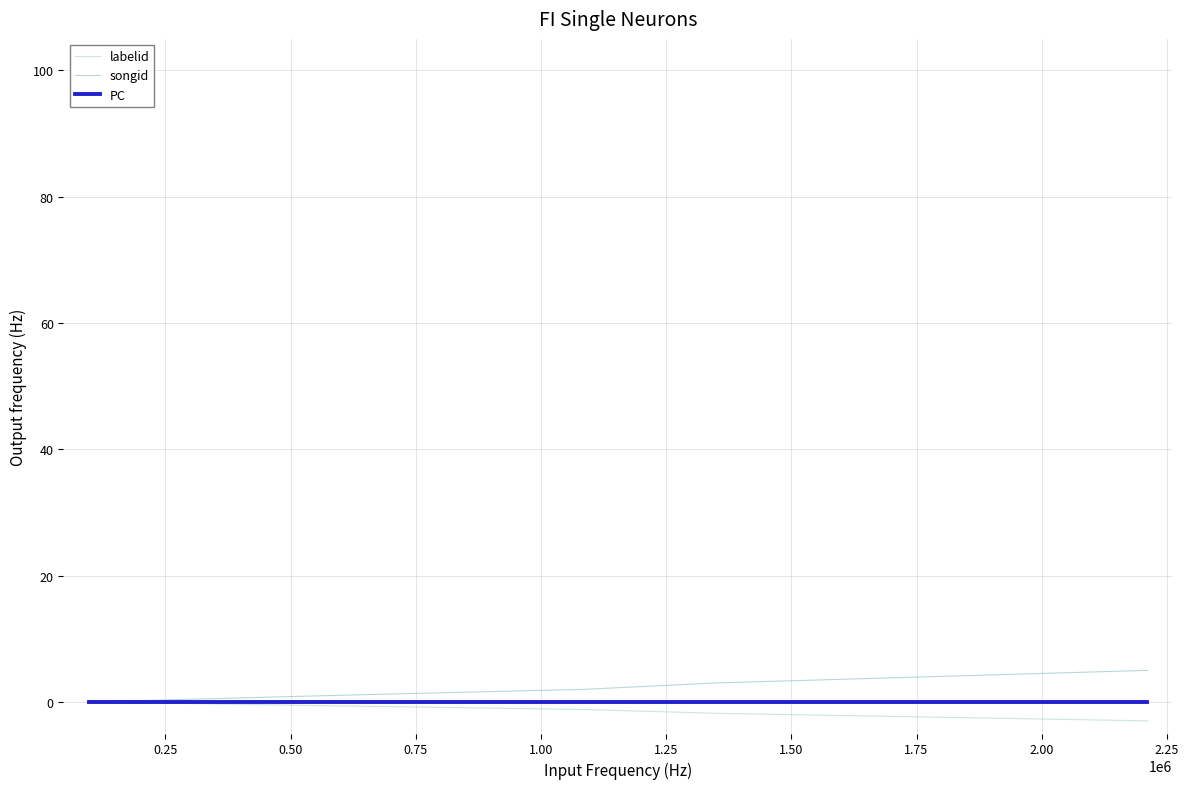

List the series in order of their overall mean, lowest first.

labelid, PC, songid